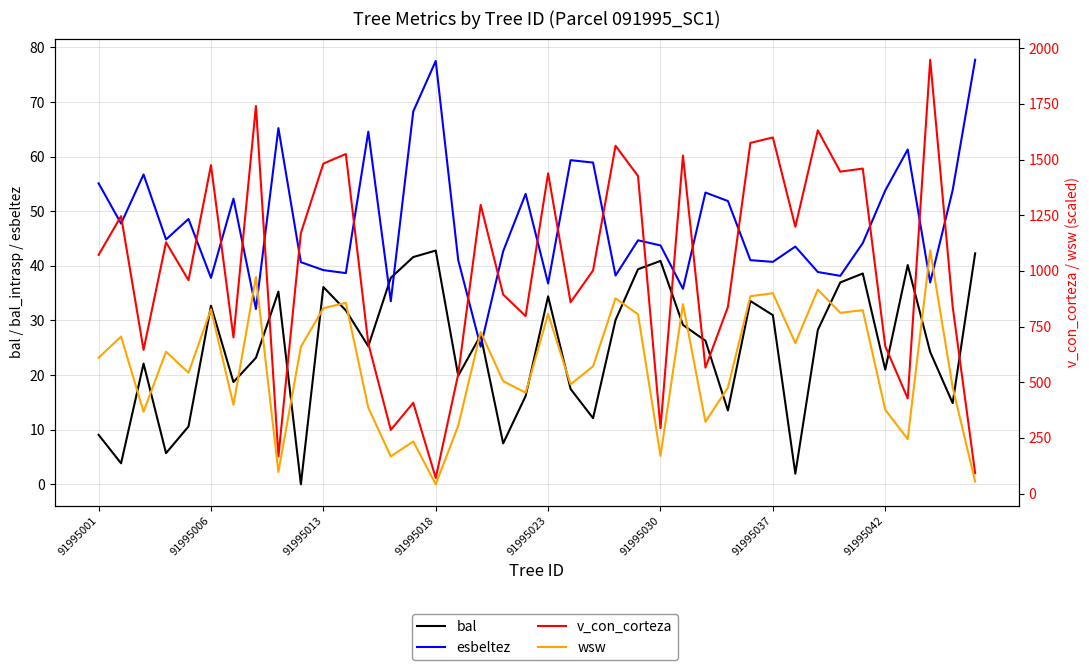

Does the chart have visible grid lines?

Yes